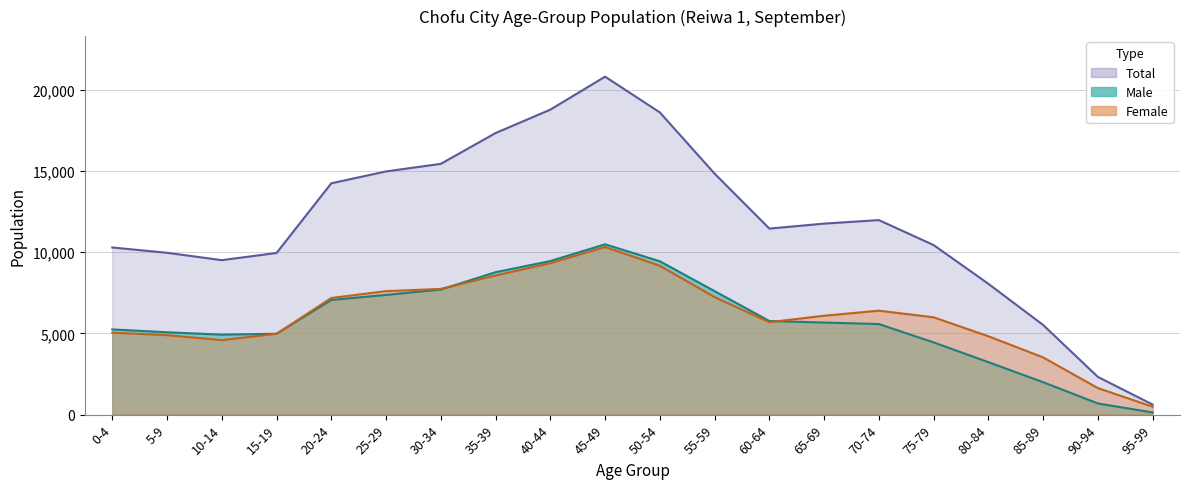

What is the label of the 5th point from the right?

75-79